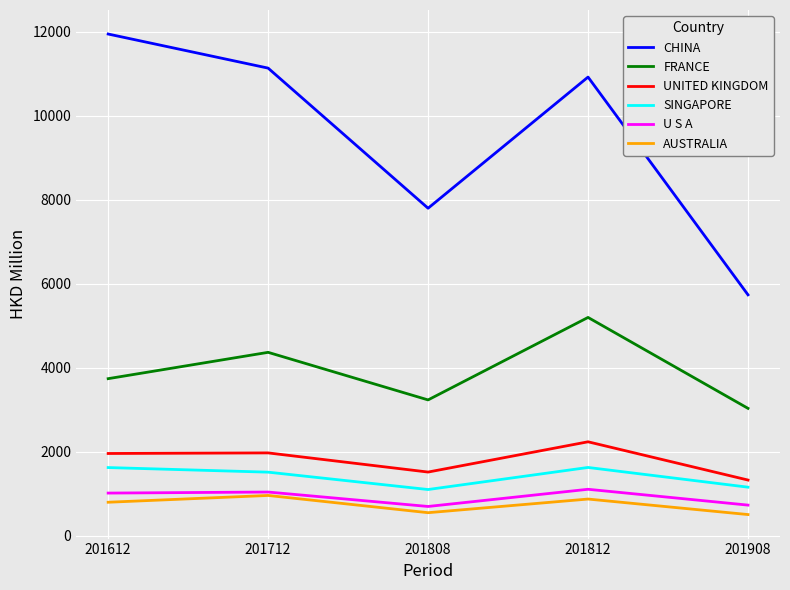

List the labels in order of FRANCE value, largest first.

201812, 201712, 201612, 201808, 201908